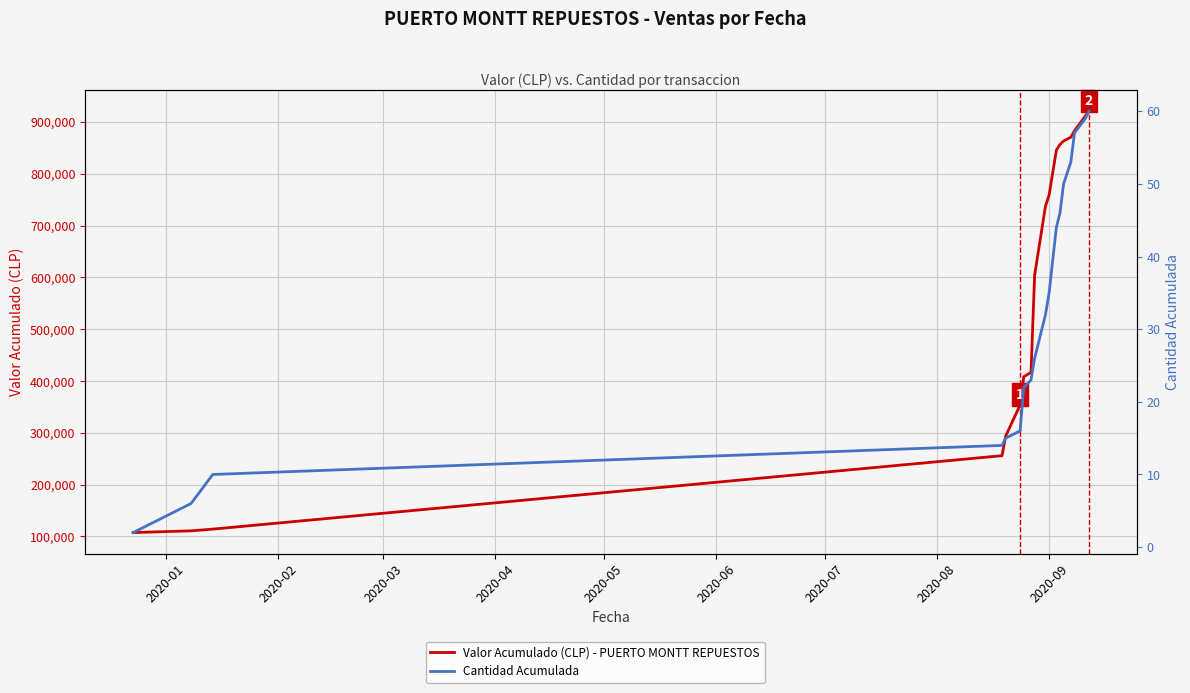

Rank the series by their average value, from lowest to highest.

Cantidad Acumulada, Valor Acumulado (CLP) - PUERTO MONTT REPUESTOS